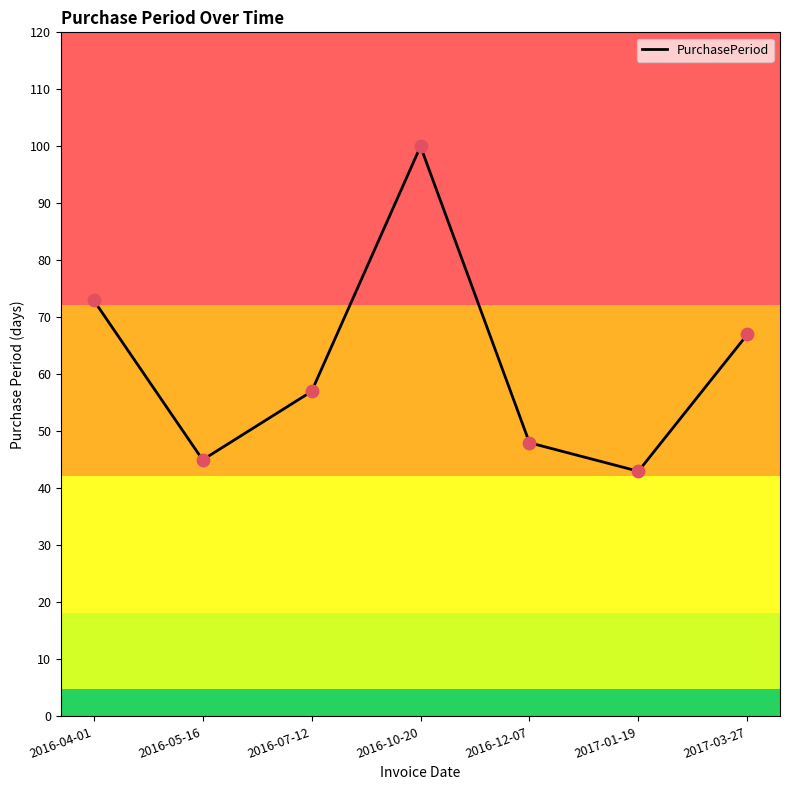

Which has a higher value, 2016-07-12 or 2016-10-20?

2016-10-20